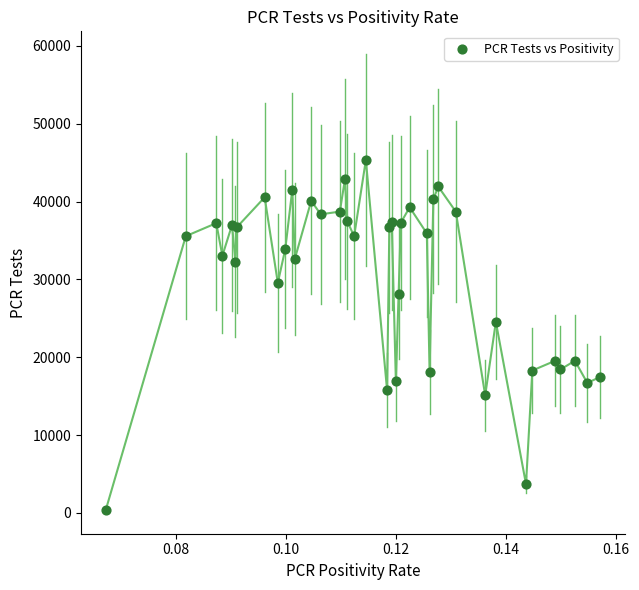

What Y value in the scatter plot is closest to 22852?

24547